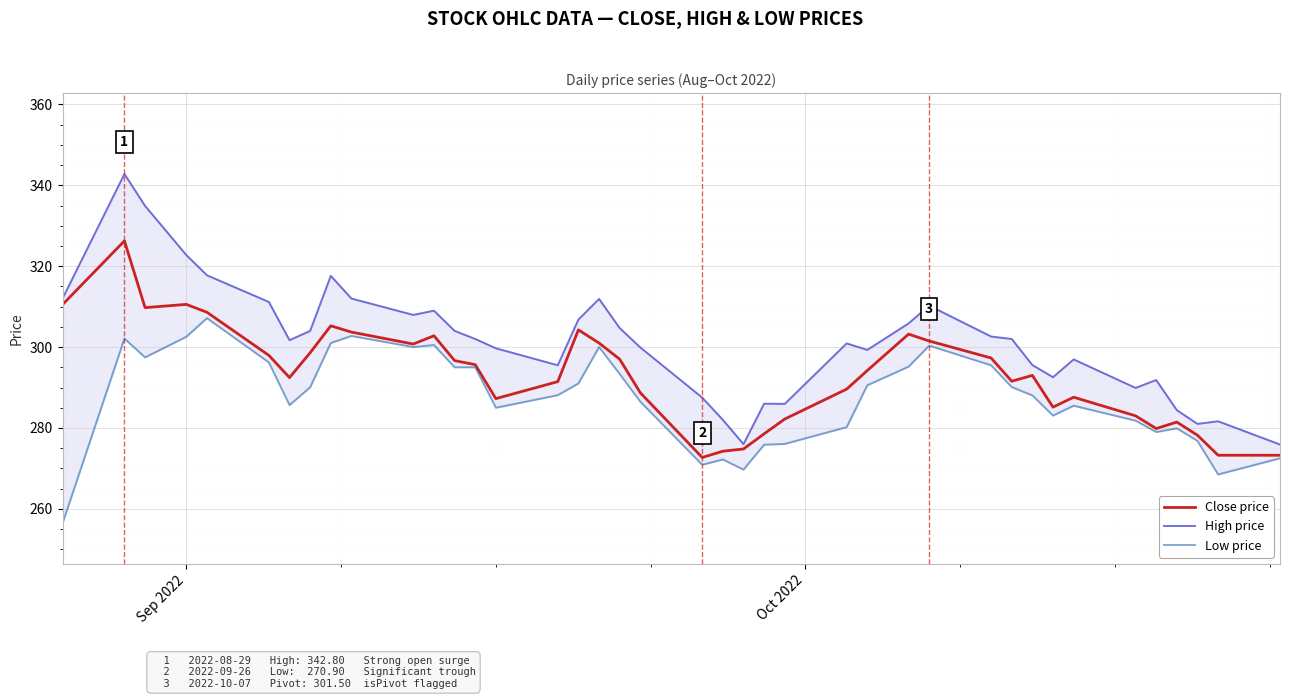

True or false: High price and Close price cross at least once.

False